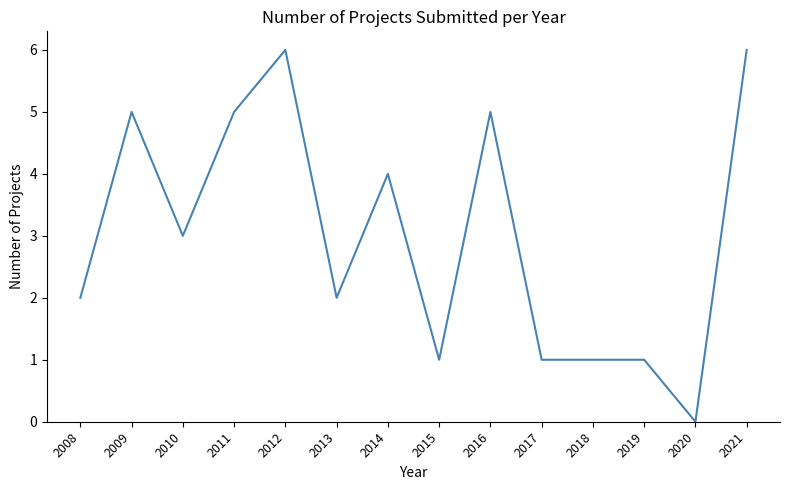

What is the sum of the values at 2008 and 2011?

7